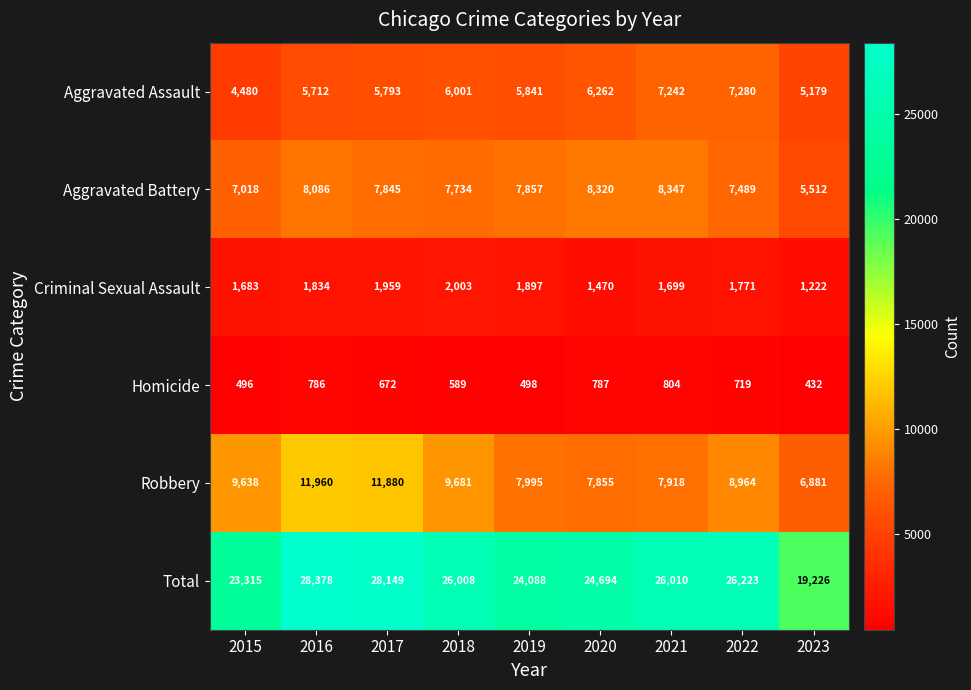

Read the Total value at 2023, to the nearest 10.

19230